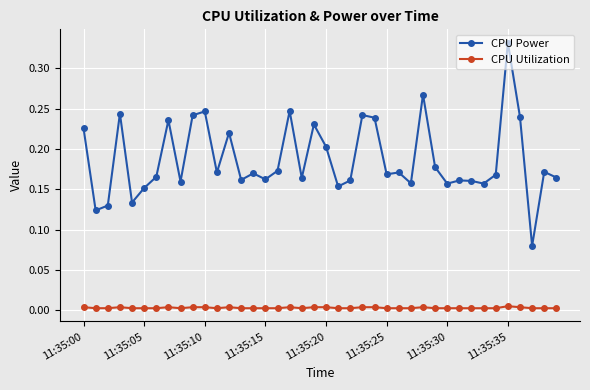

Which series has the largest total across all categories?

CPU Power